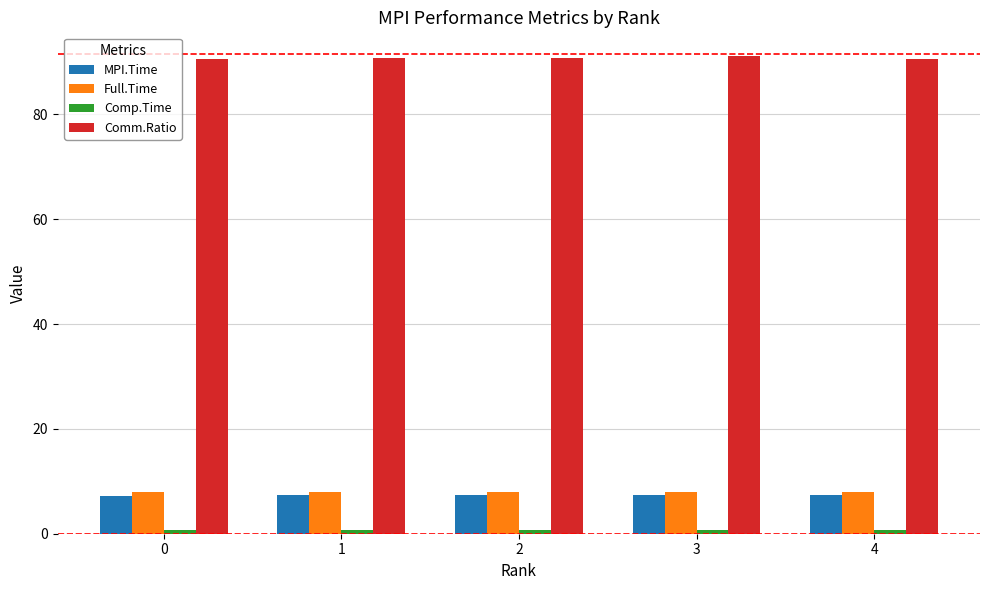

Which series has the largest total across all categories?

Comm.Ratio